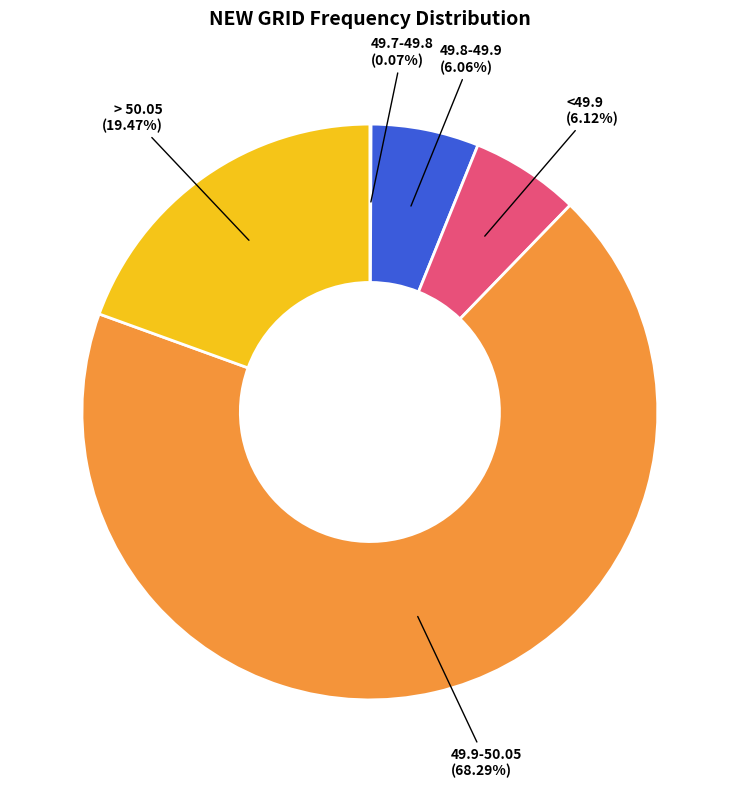

Is the sum of > 50.05 and 49.8-49.9 greater than half?

No